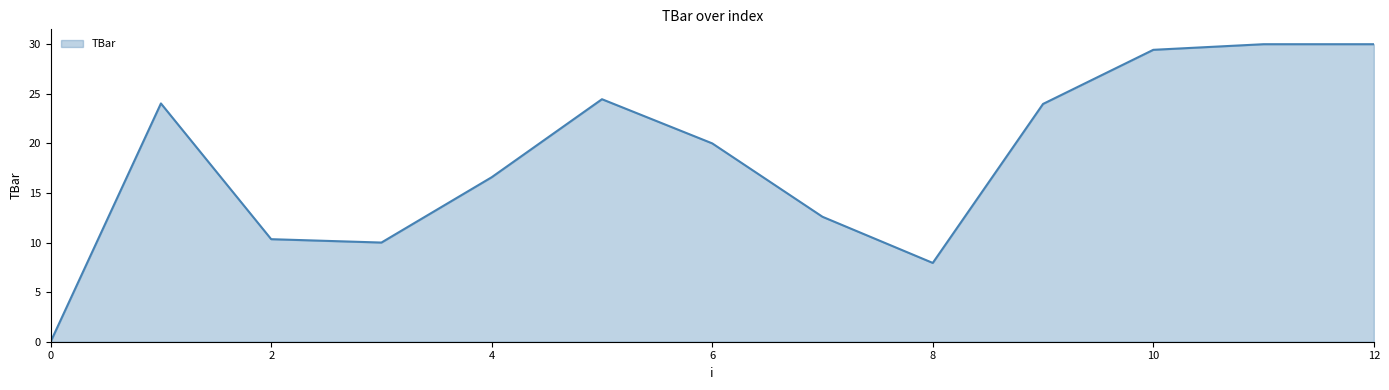

What is the greatest value displayed?

30.0